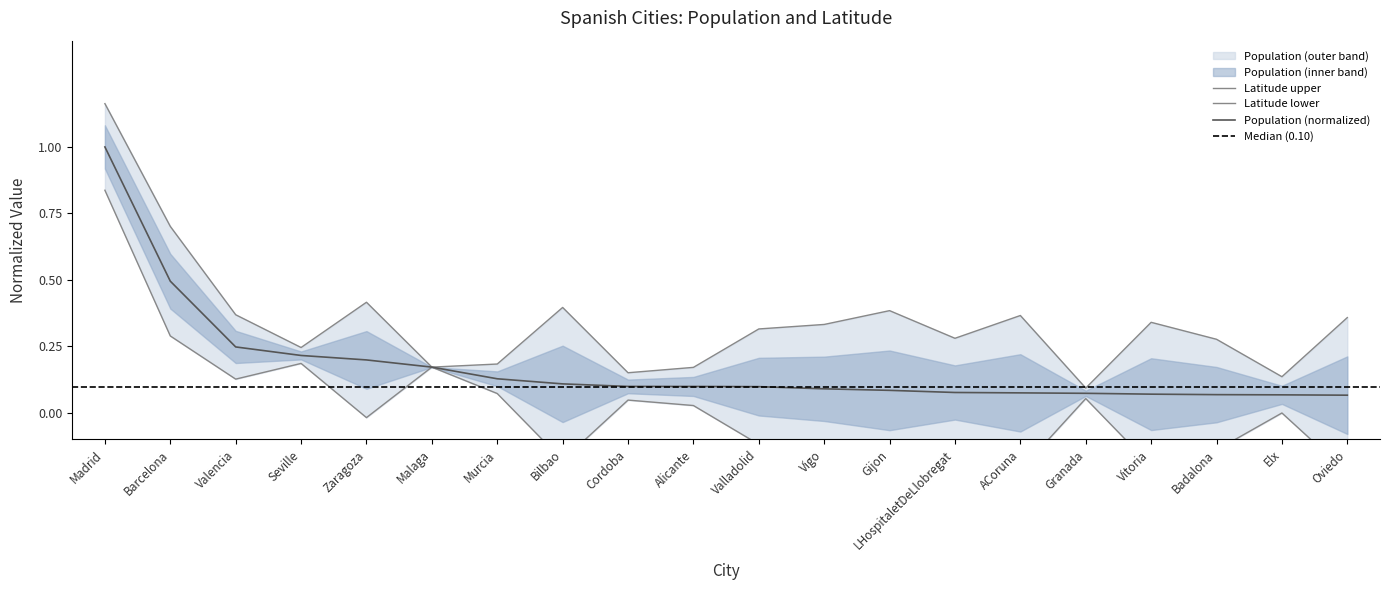

Is it true that Population (normalized) equals 0.5 at Barcelona?

True